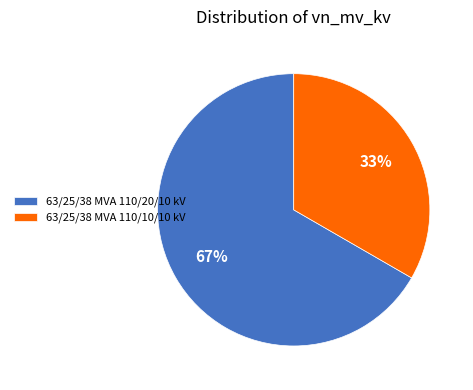

Count the number of slices in the pie.

2